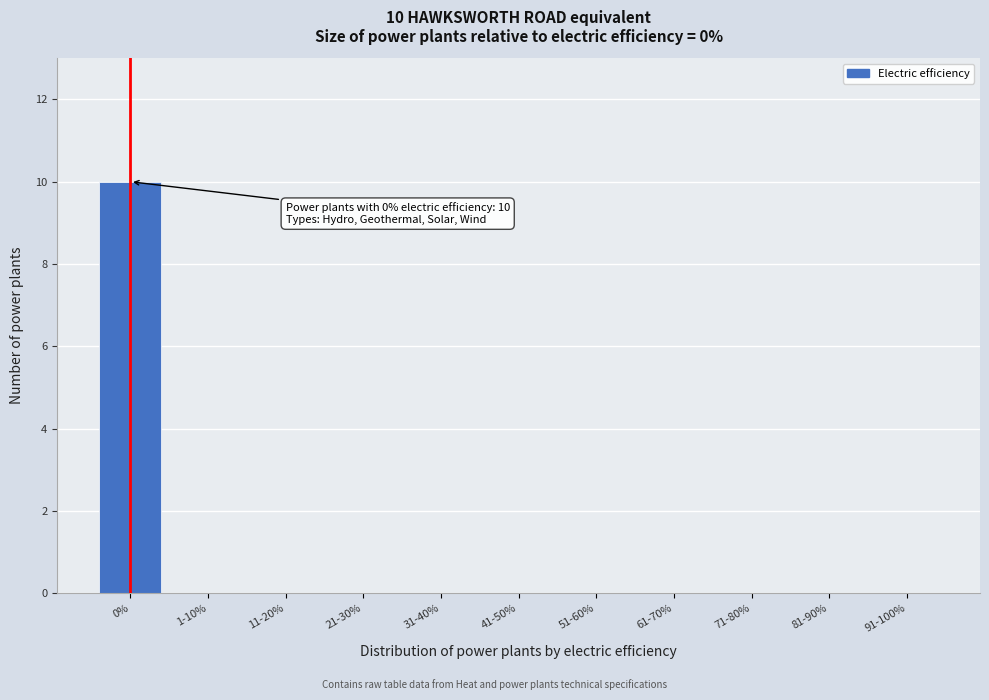

Reading left to right, extract all data points from this chart.

0%=10	1-10%=0	11-20%=0	21-30%=0	31-40%=0	41-50%=0	51-60%=0	61-70%=0	71-80%=0	81-90%=0	91-100%=0